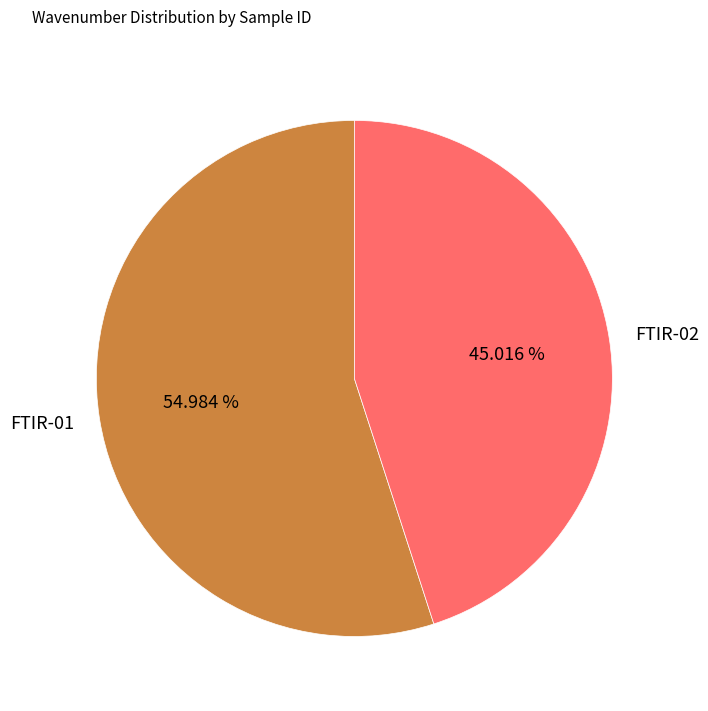

Do FTIR-01 and FTIR-02 together represent more than half of the pie?

Yes